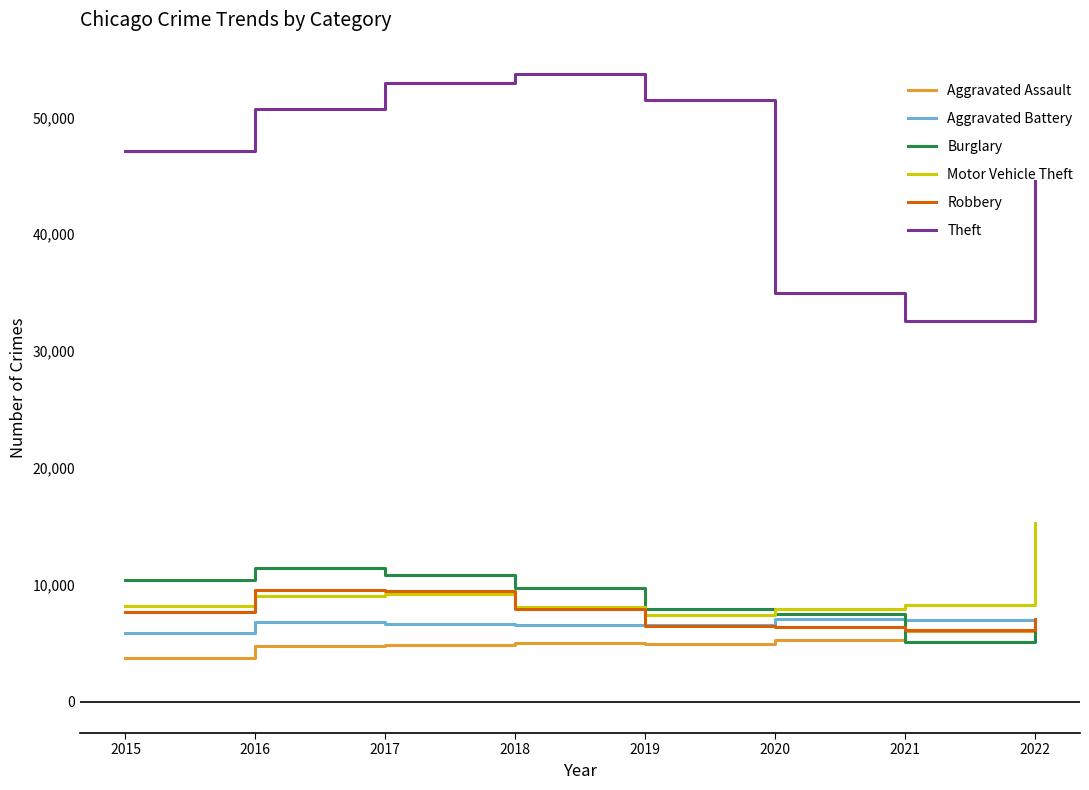

What is the lowest value of the Aggravated Assault series?

3761